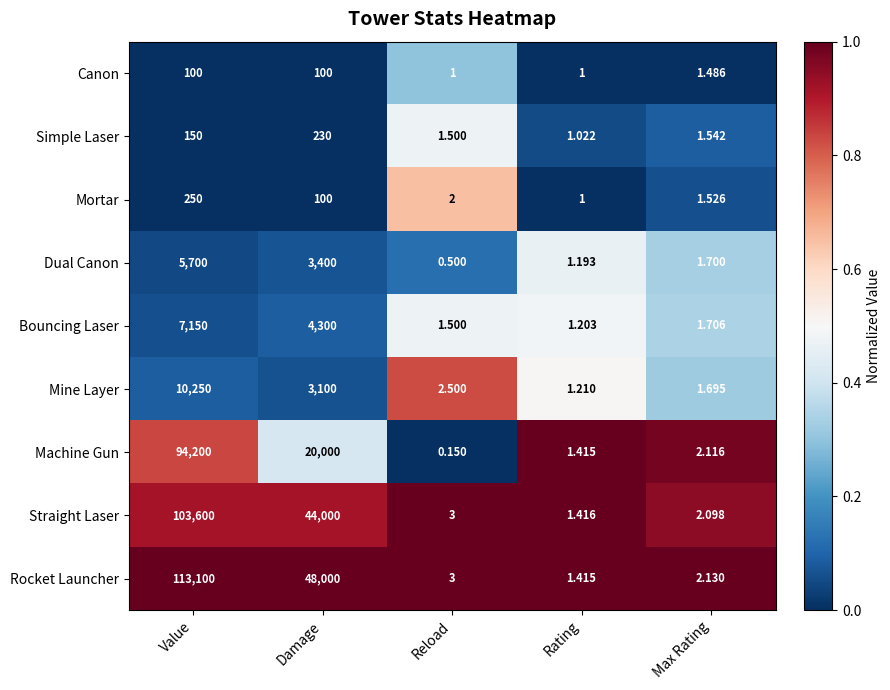

Which series changed the most between Damage and Rating?

Rocket Launcher